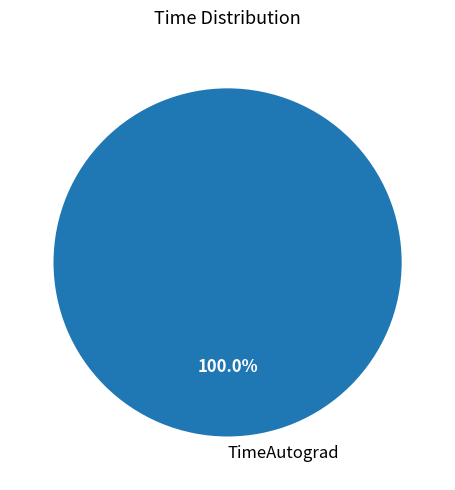

Does TimeAutograd represent more than half of the total?

Yes